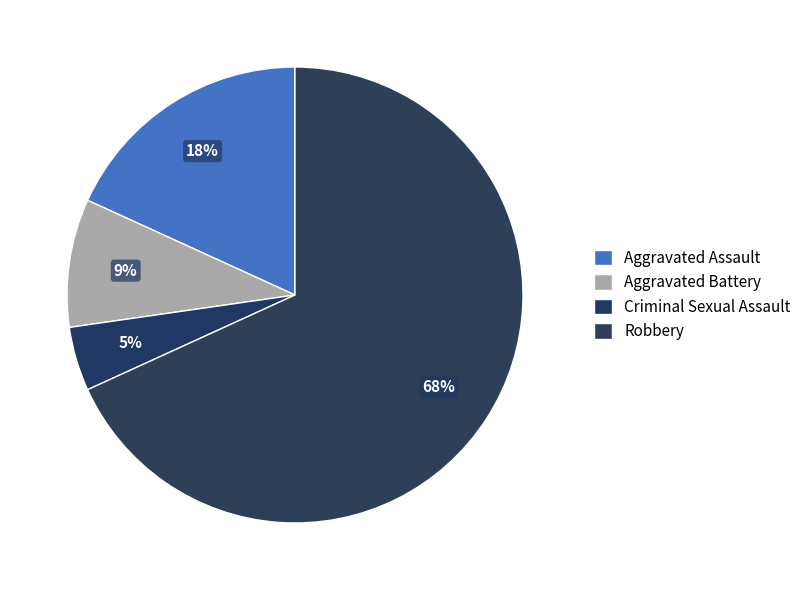

How many slices are in this pie chart?

4